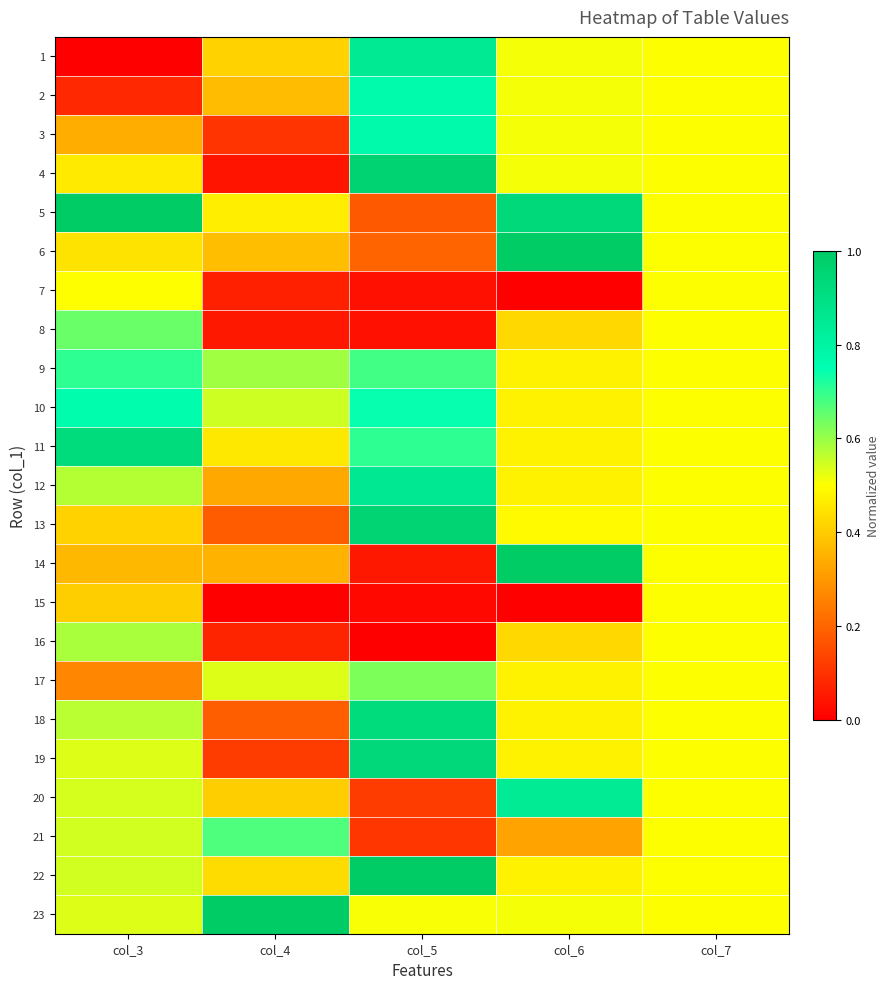

What is the total value across all series at col_7?

11.5